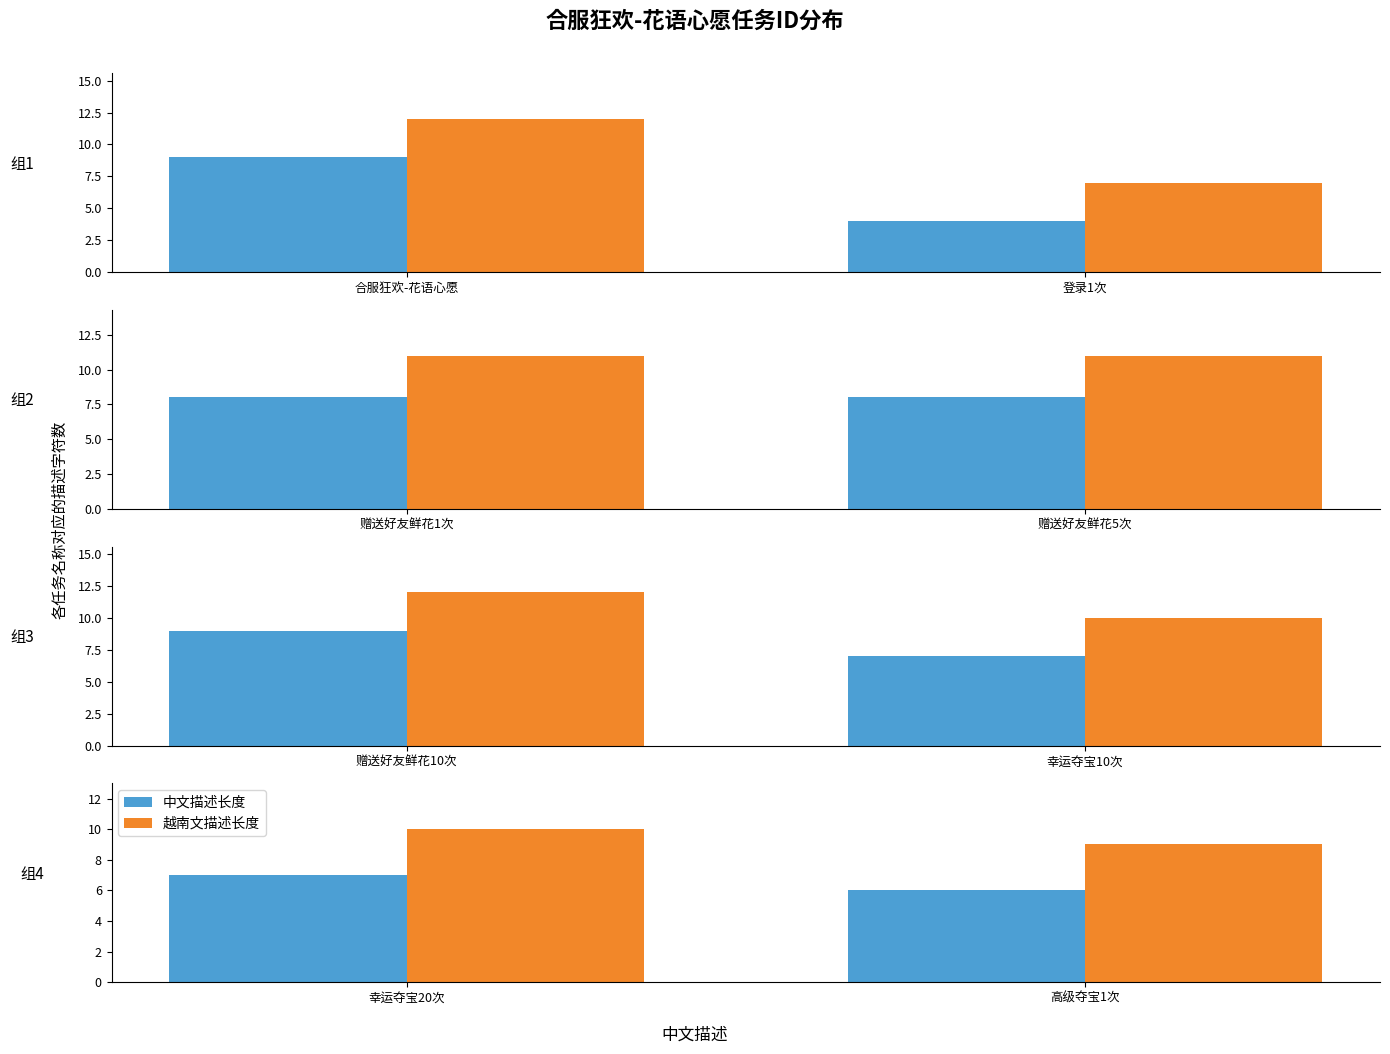

Between 幸运夺宝20次 and 高级夺宝1次, which series saw the biggest shift?

中文描述长度